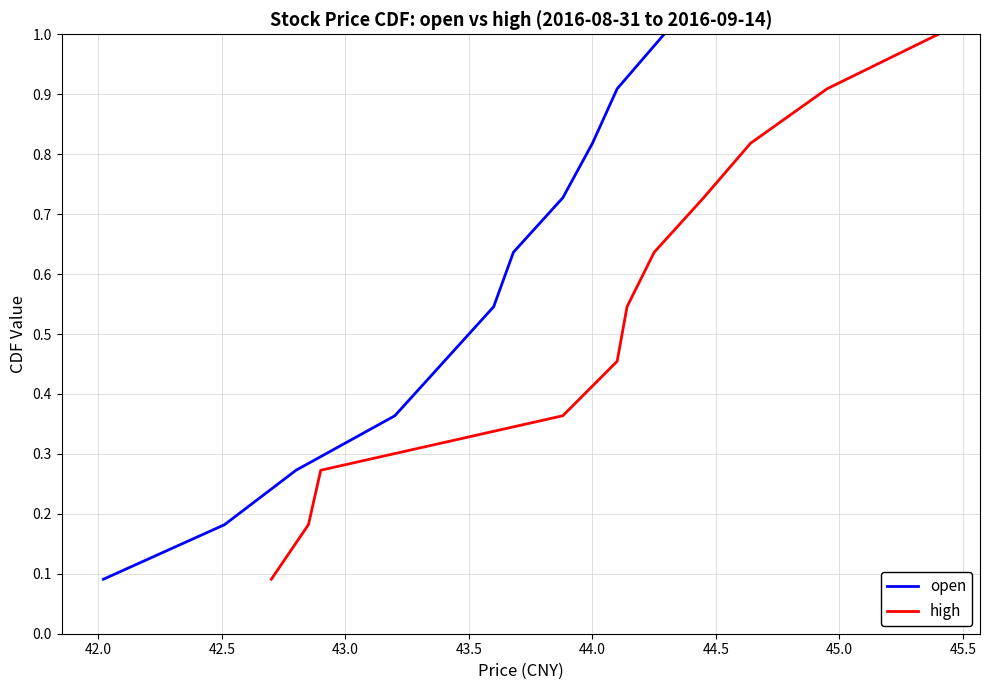

What is the highest value of the open series?

1.0